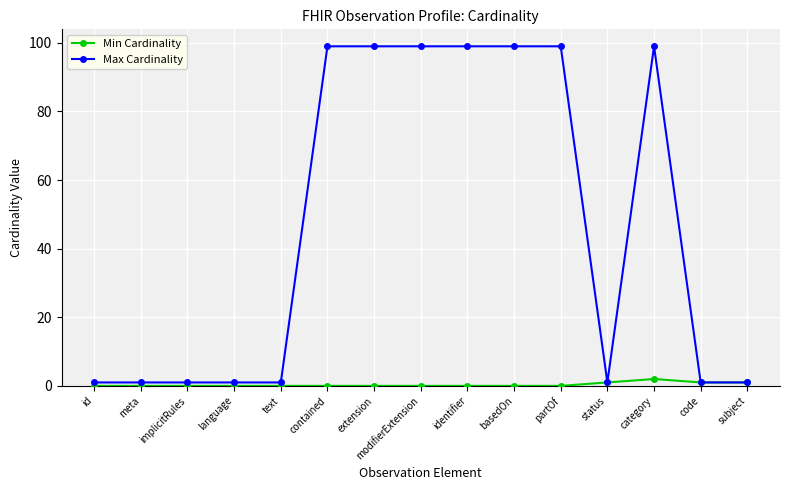

True or false: Max Cardinality has a value of 41 at modifierExtension.

False